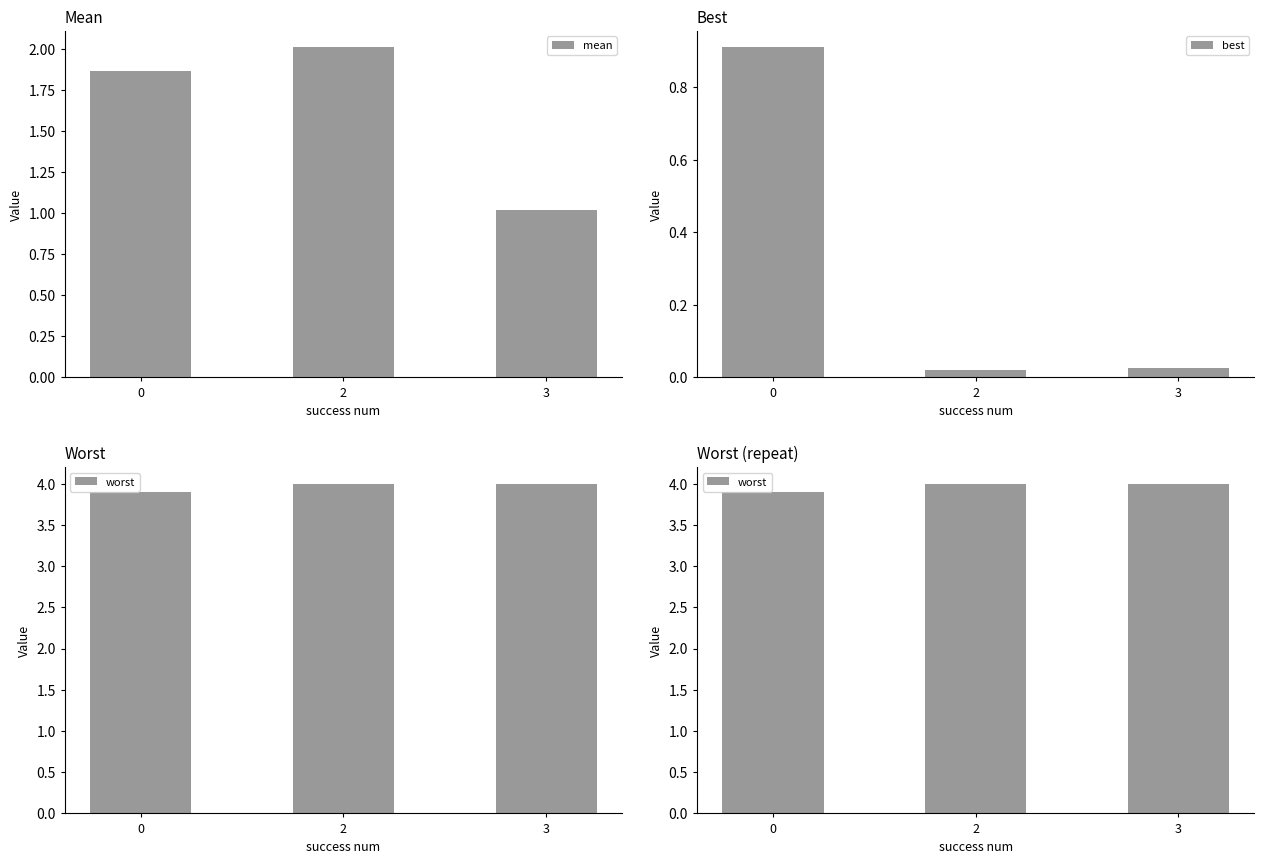

Which series changed the most between 0 and 2?

best